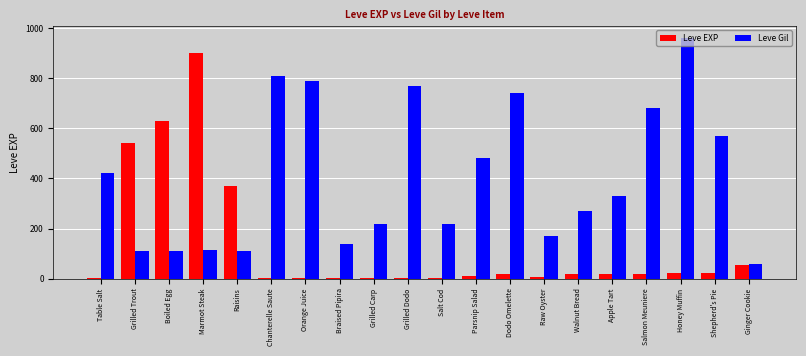

The value of Leve Gil at Dodo Omelette is 740. True or false?

True